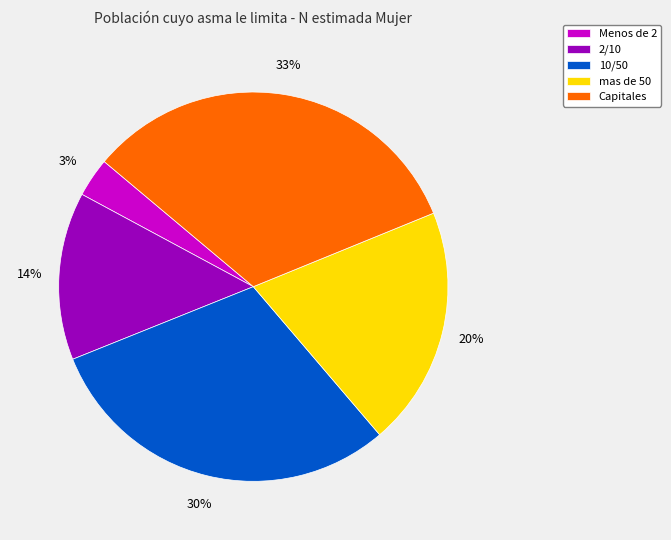

The mas de 50 slice represents 20% of the pie. True or false?

True